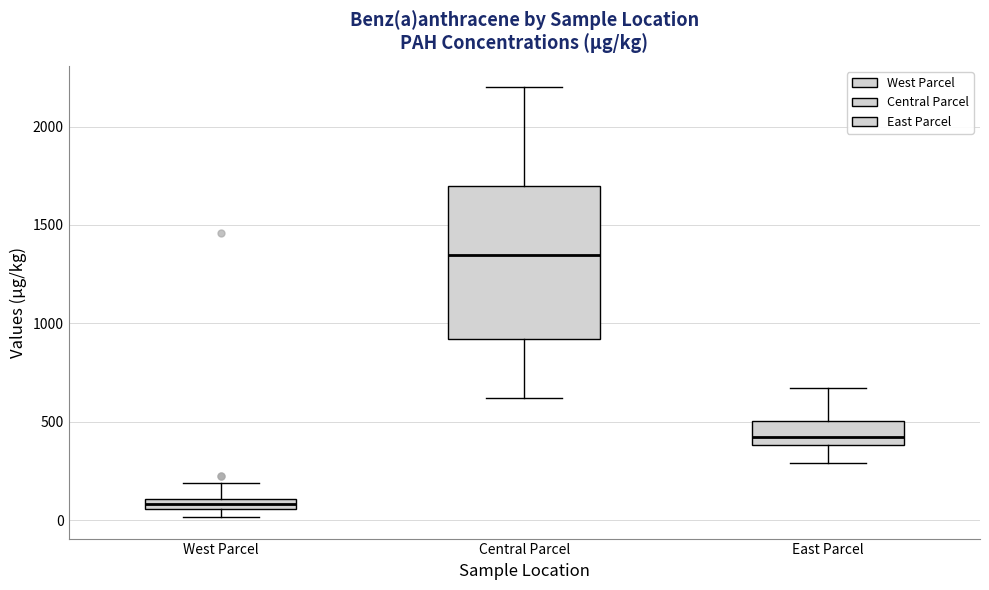

Which box is the tallest, from its lower edge to its upper edge?

Central Parcel